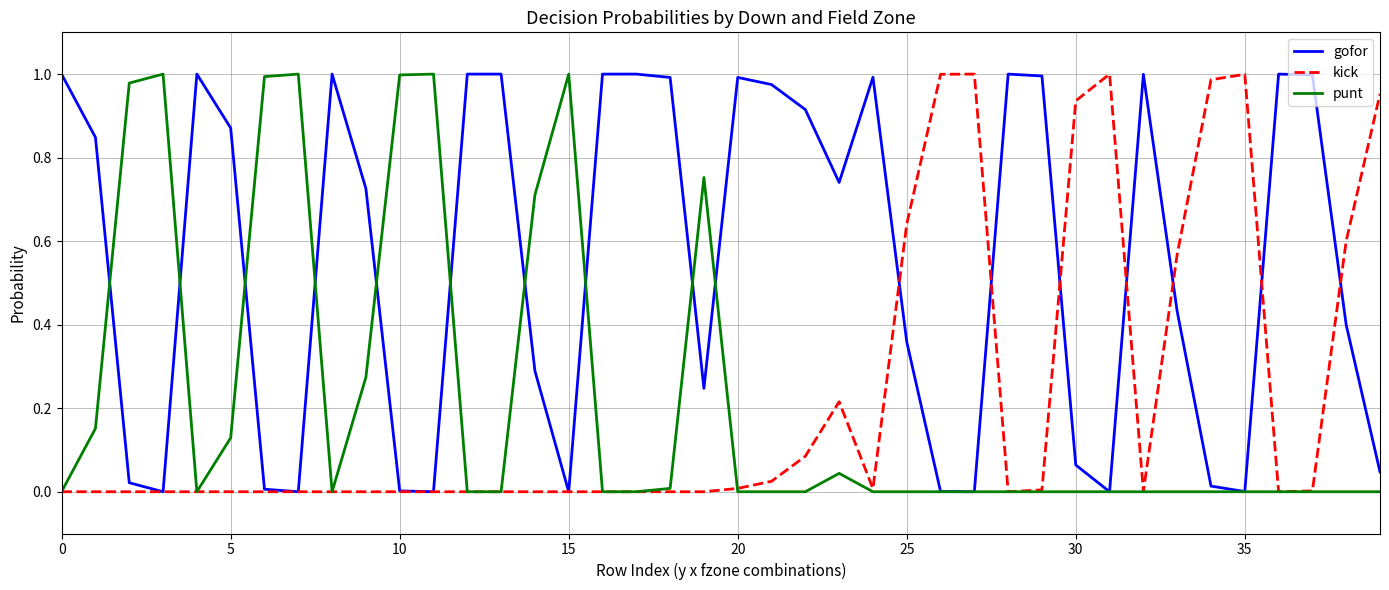

Which series has the largest total across all categories?

gofor